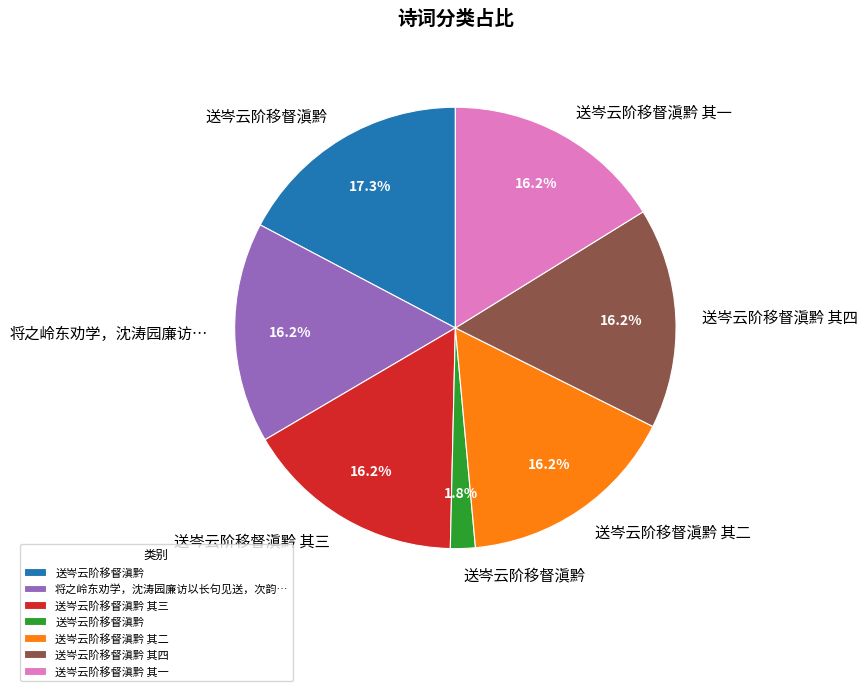

How many slices are in this pie chart?

7